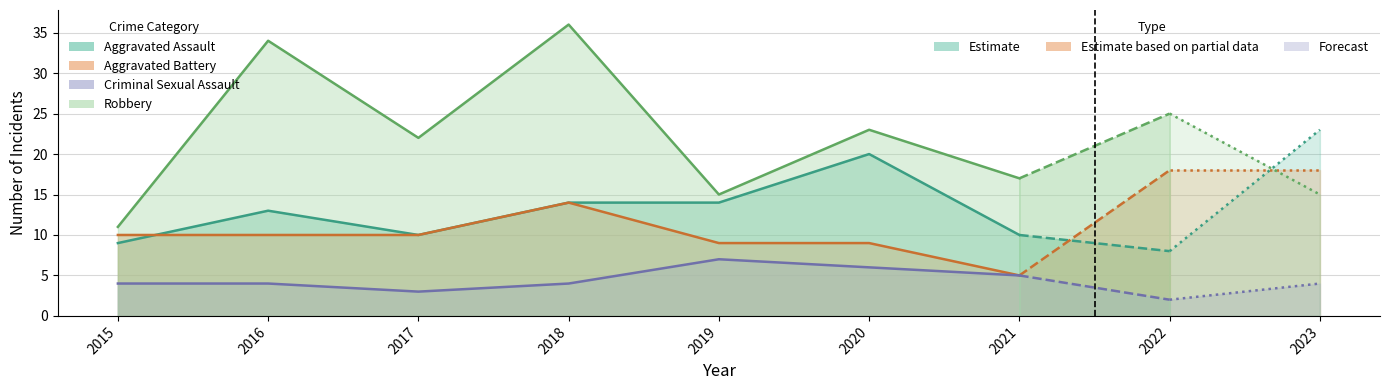

Where is the first local maximum for Robbery?

2016